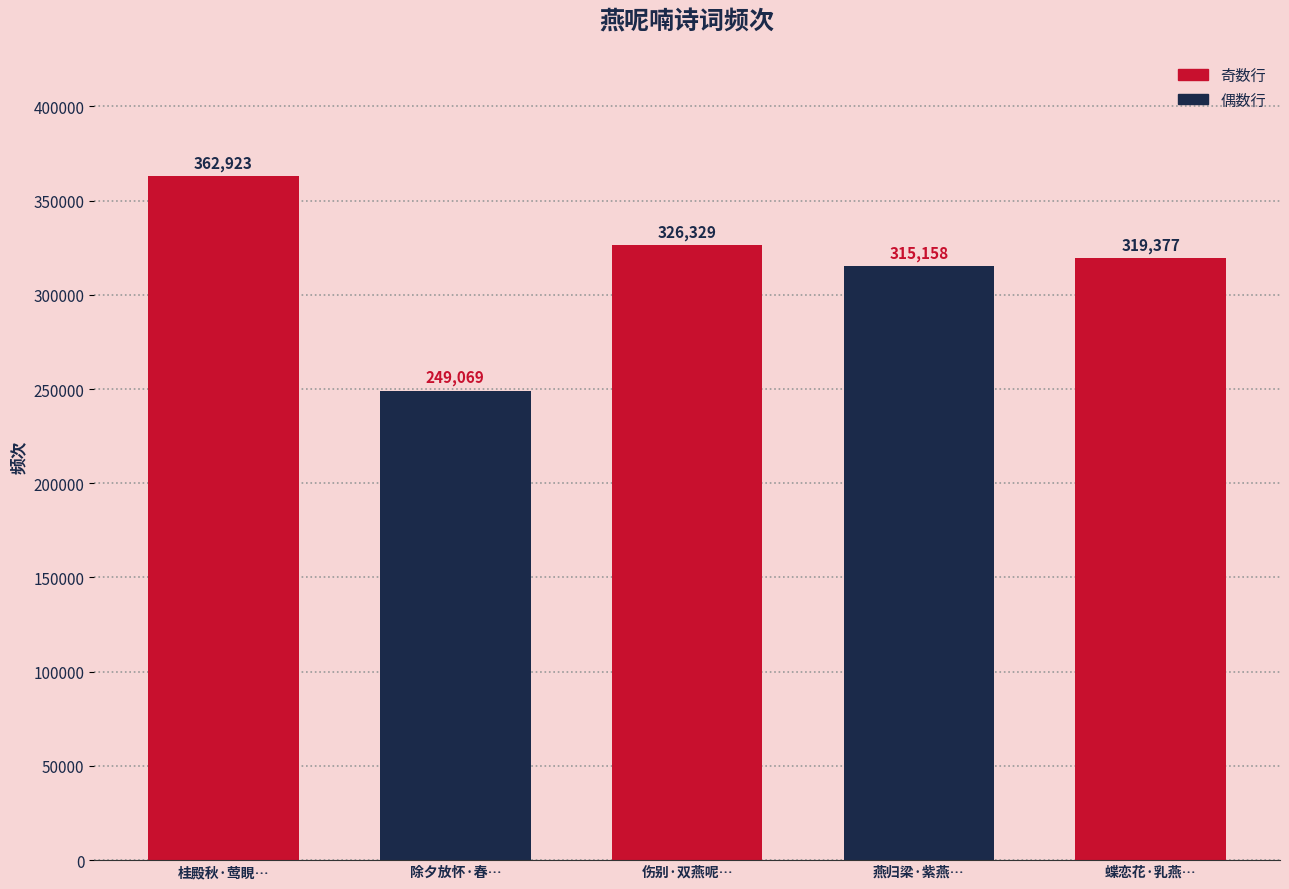

Is it true that the value at 伤别·双燕呢喃语画梁 is 204668?

False